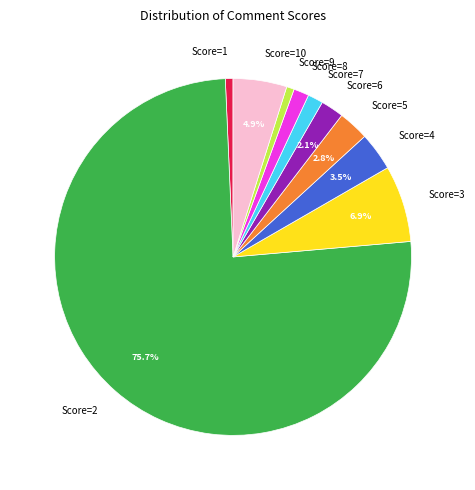

To the nearest percent, what is the difference between the largest and smallest slice percentages?

75%